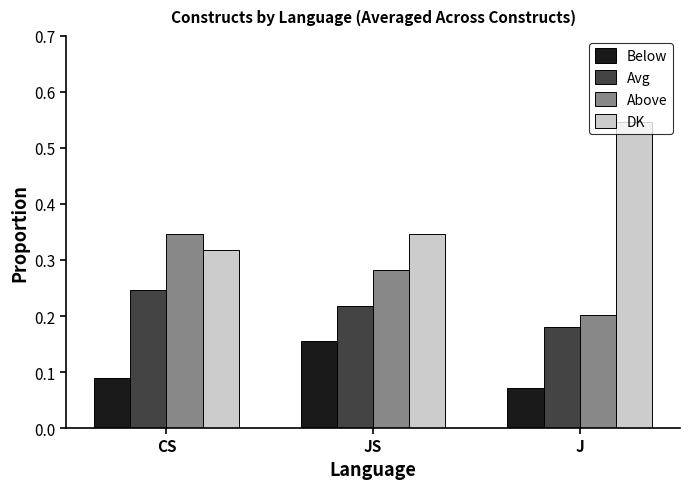

At JS, list the series in order from largest to smallest.

DK, Above, Avg, Below